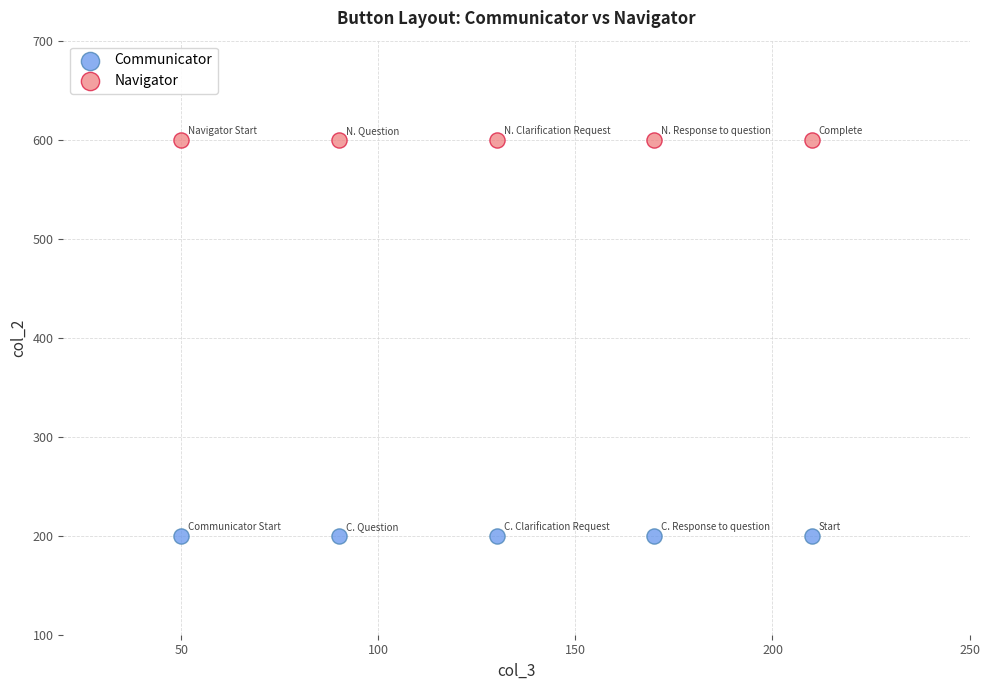

Which series reaches the maximum Y coordinate?

Navigator